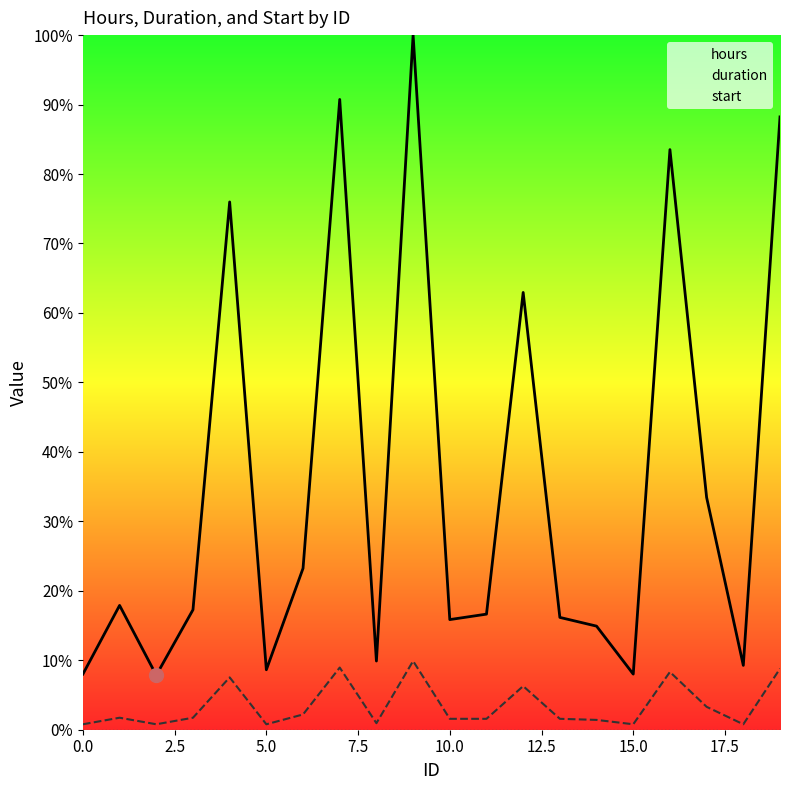

What is the difference between the hours values at 17 and 7.5?

16.2